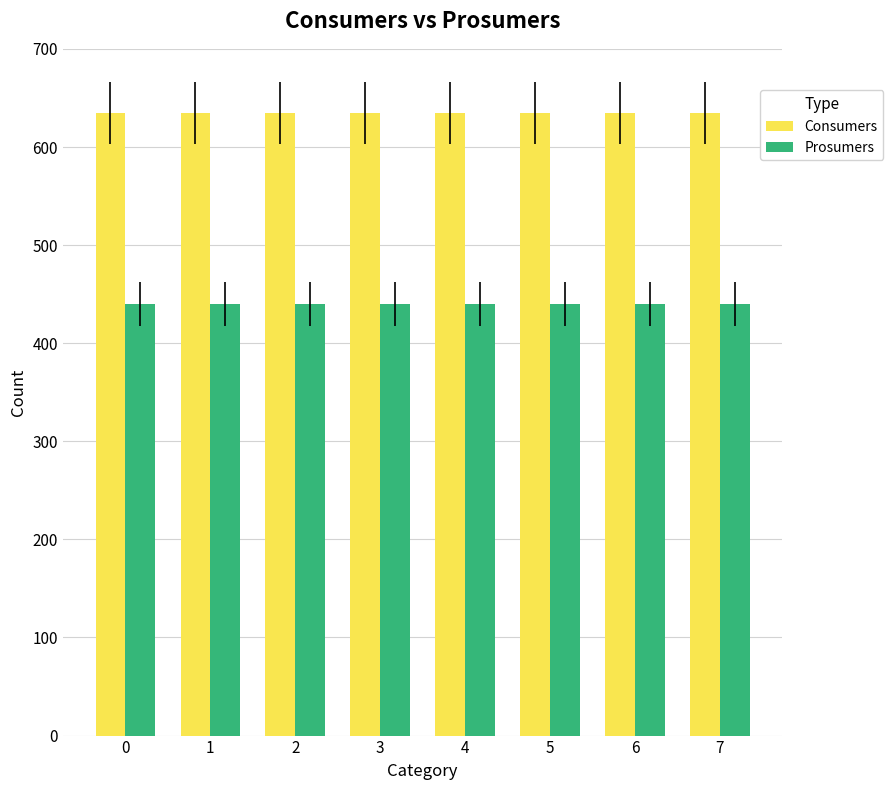

List the series in order of their peak value, lowest first.

Prosumers, Consumers